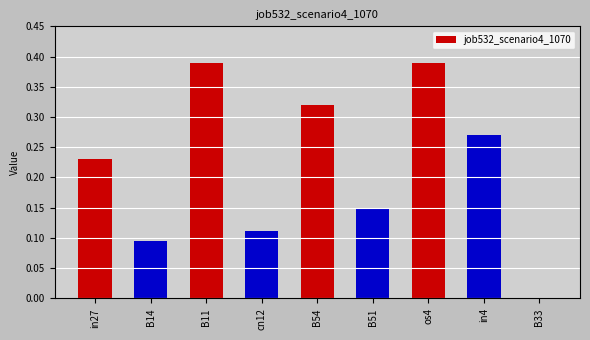

What is the change in value from cn12 to in4?

+0.2